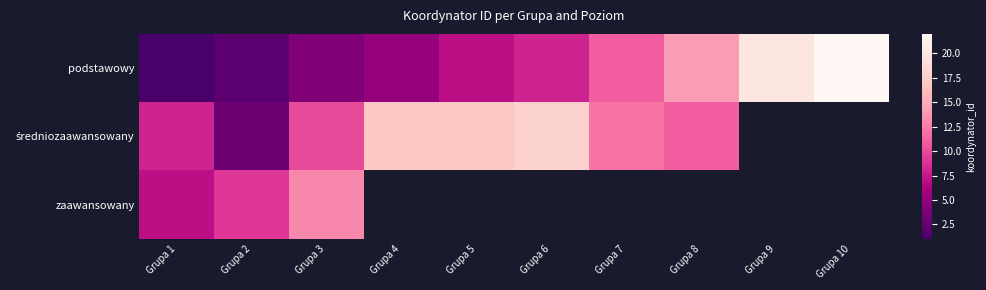

What is the lowest value of the zaawansowany series?

7.0